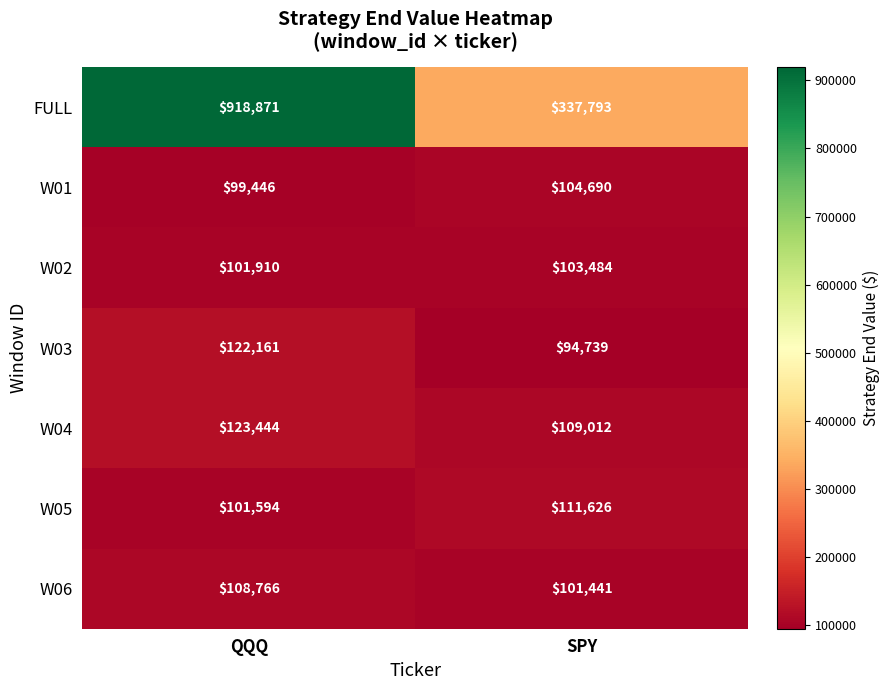

What is the spread (max minus min) of values at QQQ?

819425